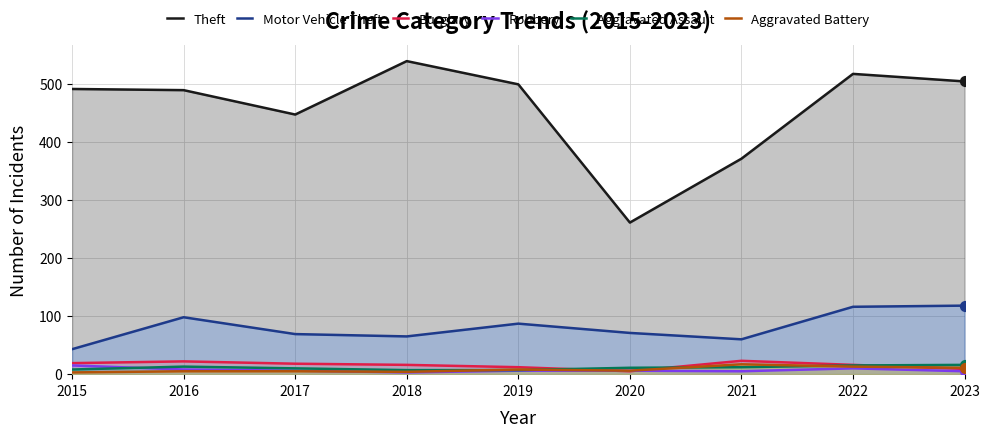

Is the value of Motor Vehicle Theft at 2022 greater than the value of Theft at 2022?

No